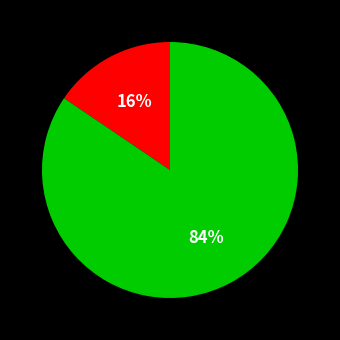

To the nearest percent, what is the average slice percentage?

50%